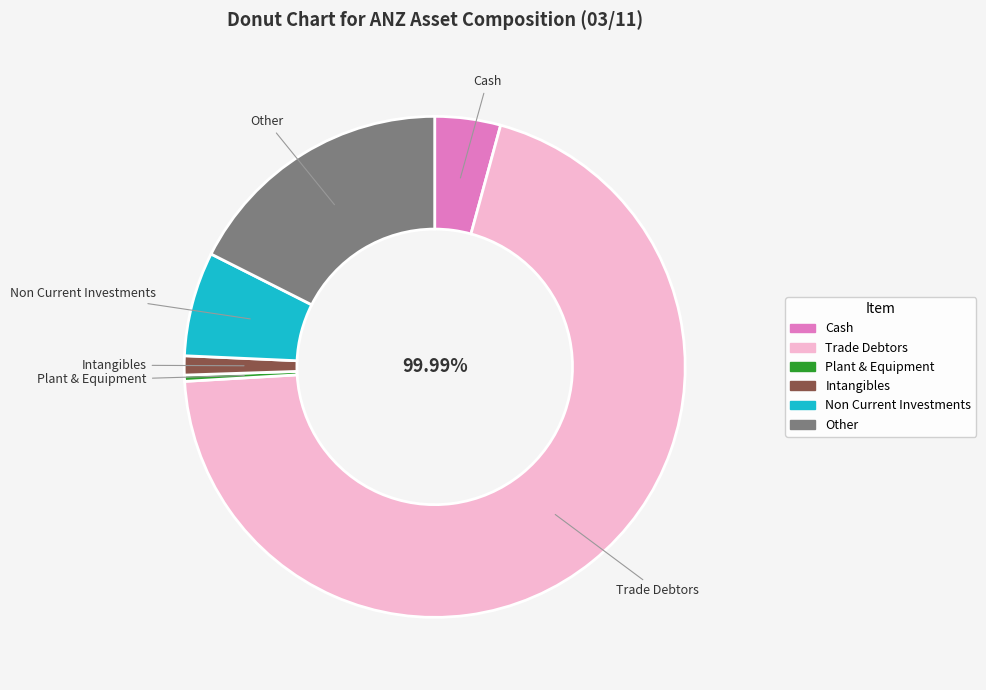

Is there any slice that represents more than half of the pie?

Yes